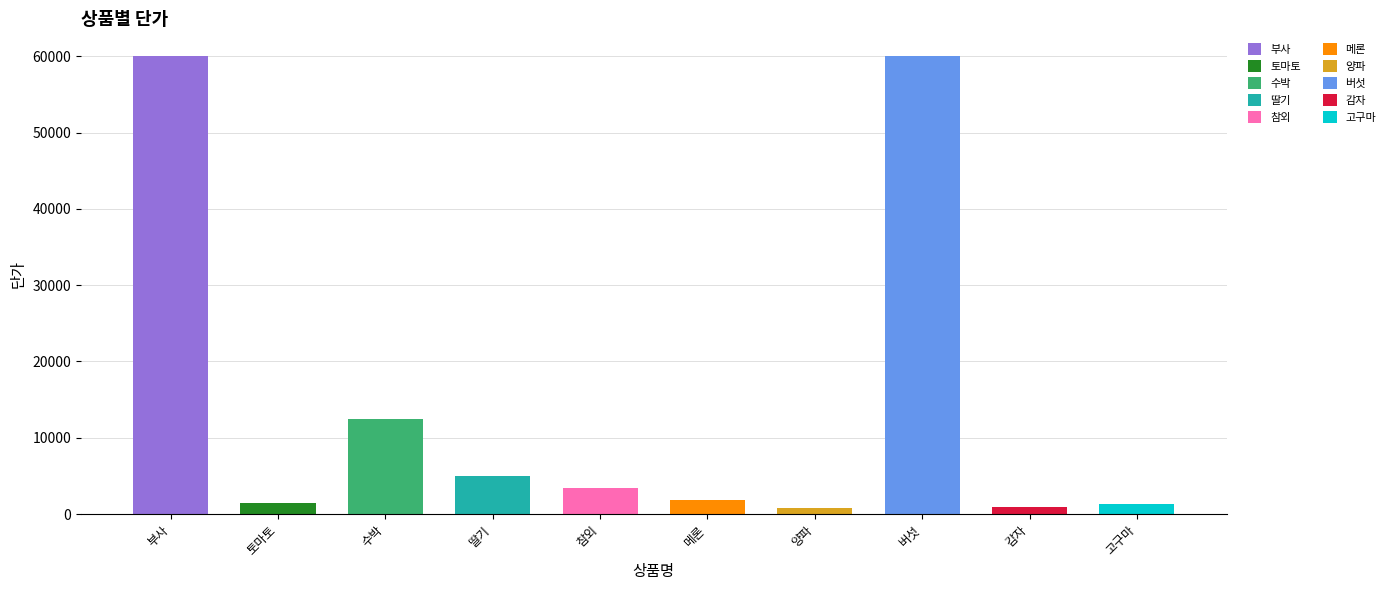

What is the ratio of the value at 토마토 to the value at 참외?

0.4